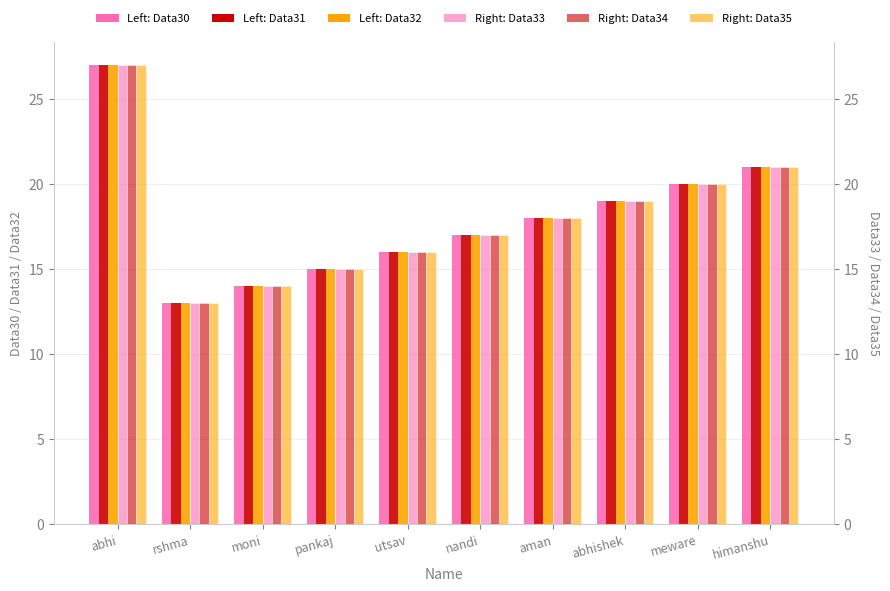

Where does the Data33 series first go above 18?

abhi